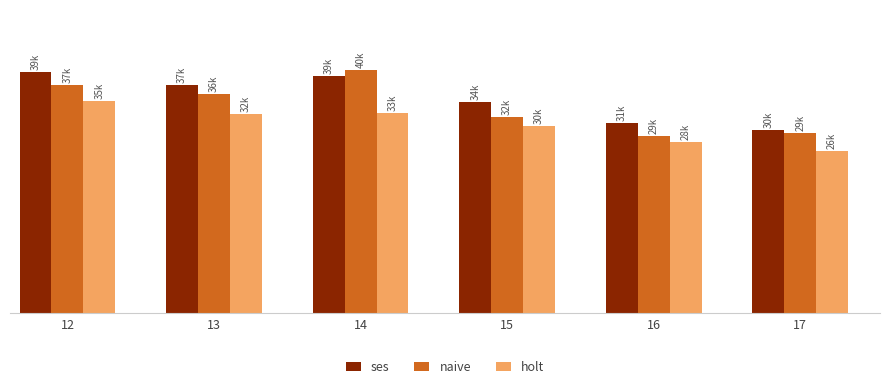

At which category does the chart reach its peak across all series?

14